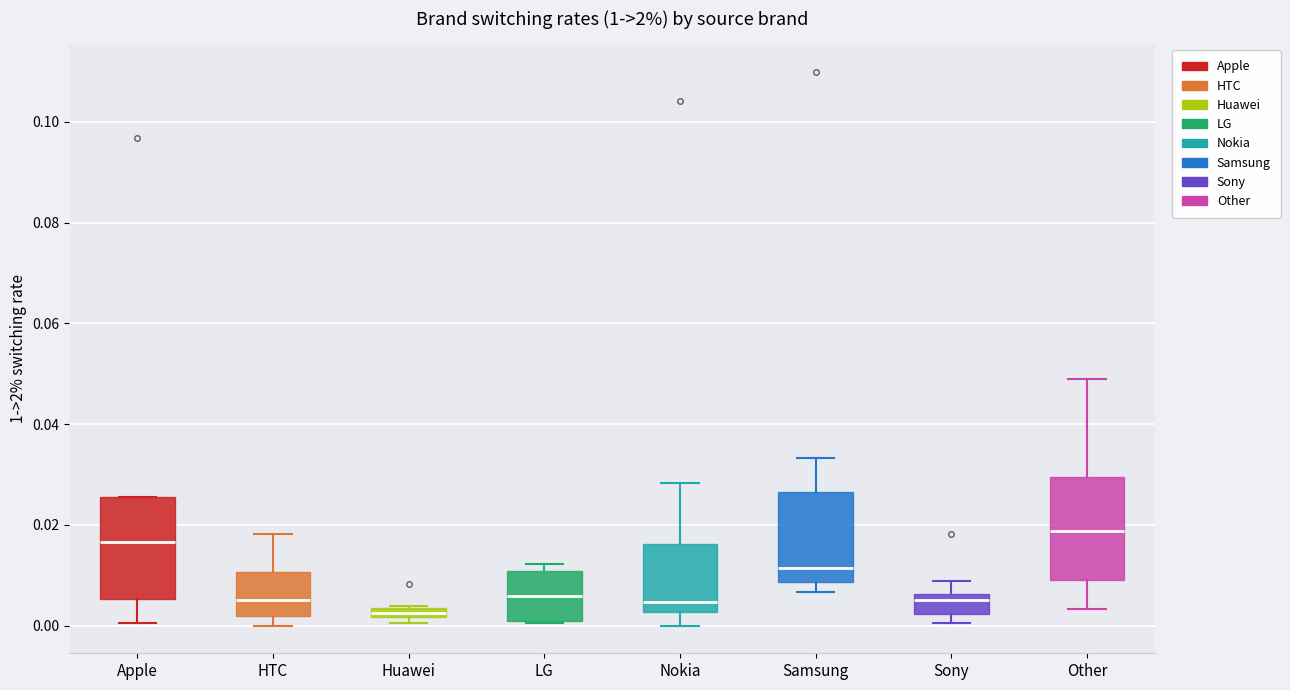

Which box has the highest median line?

Other